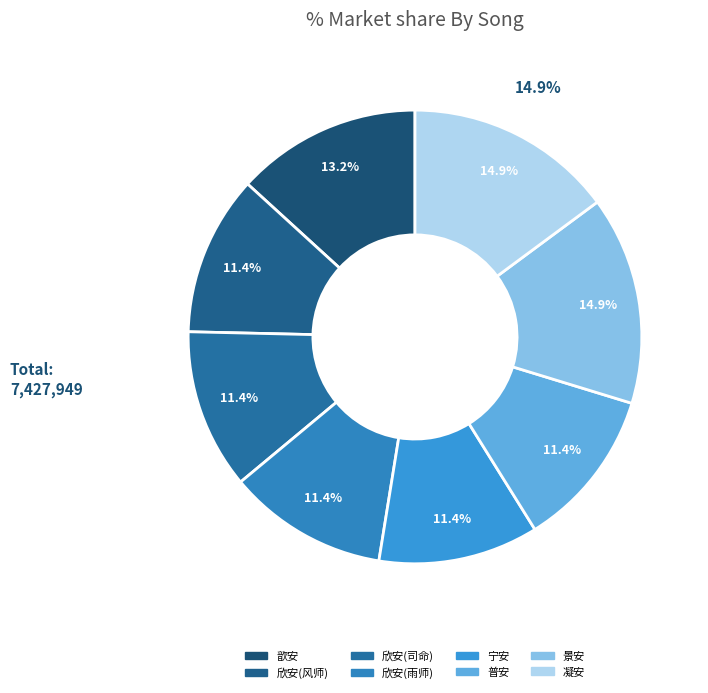

Which has a higher value, 熙宁祭风师五首 其五 送神用《欣安》。 or 景祐飨先农五首 其五 送神用《凝安》。?

景祐飨先农五首 其五 送神用《凝安》。